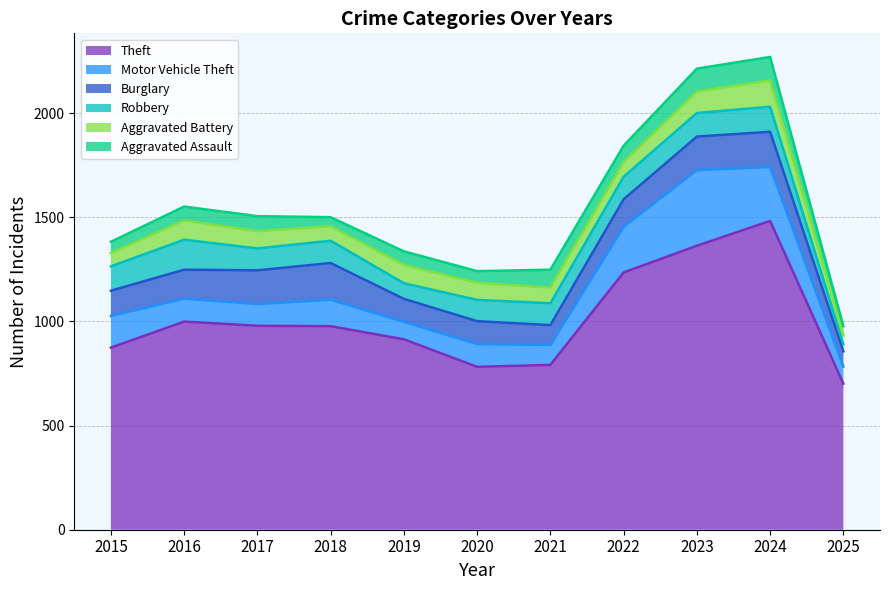

True or false: Theft and Motor Vehicle Theft cross at least once.

False